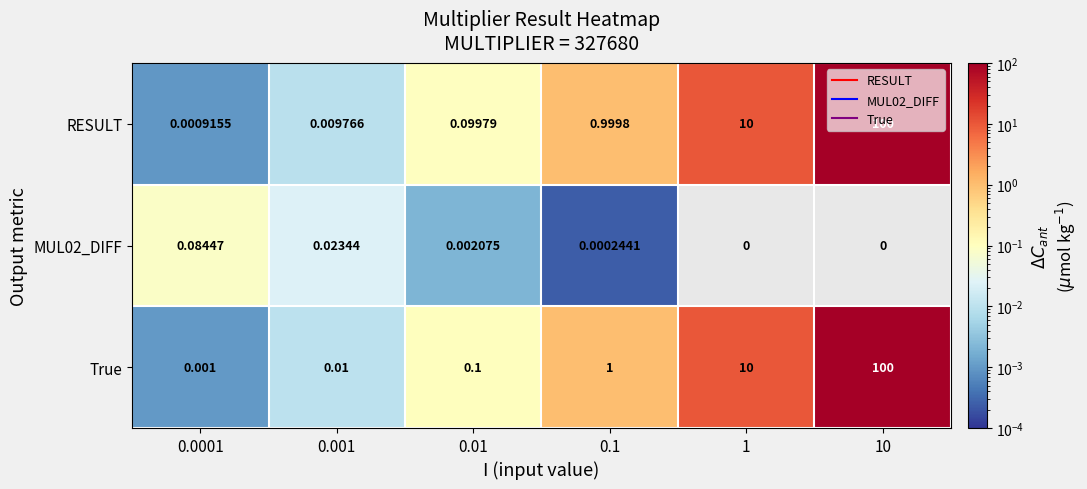

Between 0.0001 and 10, which series saw the biggest shift?

RESULT